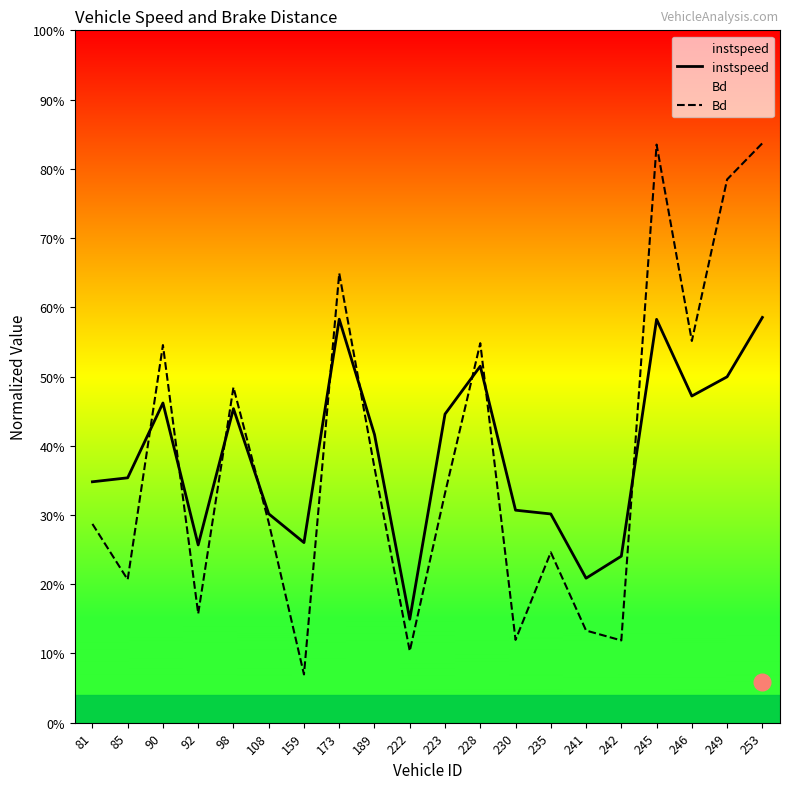

The Bd series shows 0.1 at 242. True or false?

True